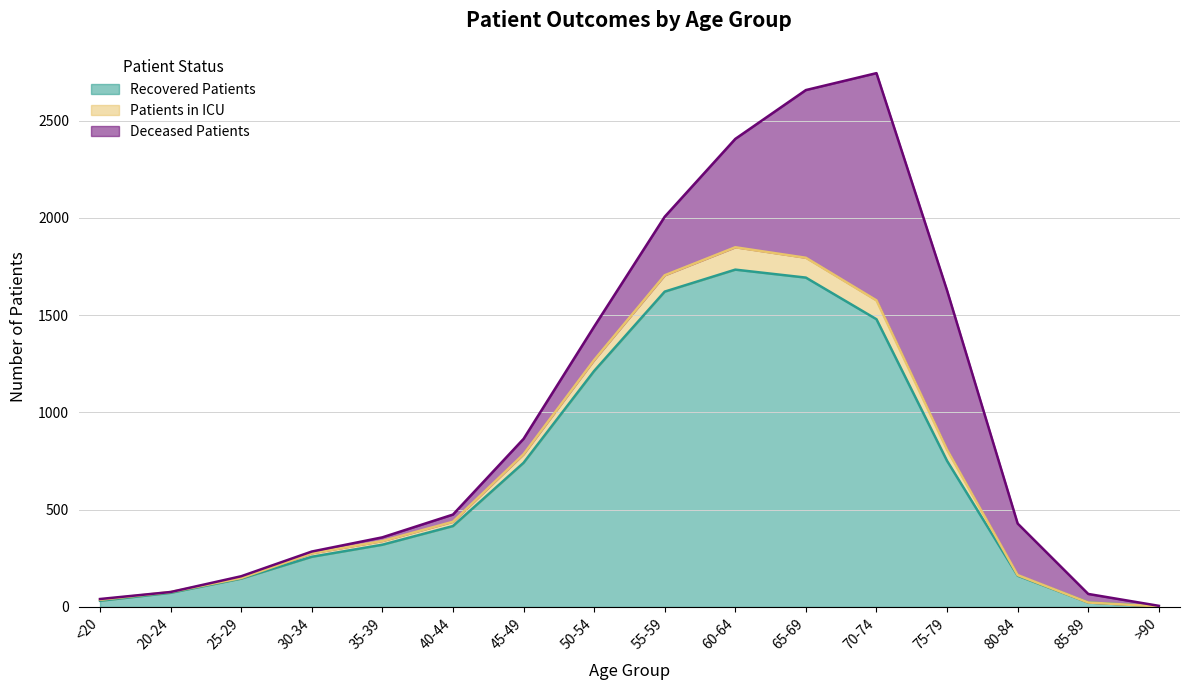

The Recovered Patients series shows 1094 at 65-69. True or false?

False